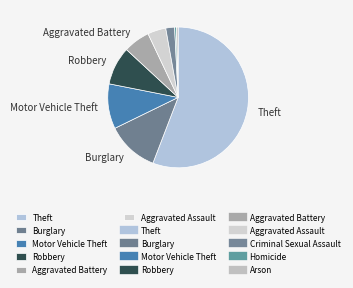

The Aggravated Assault slice represents 1% of the pie. True or false?

False